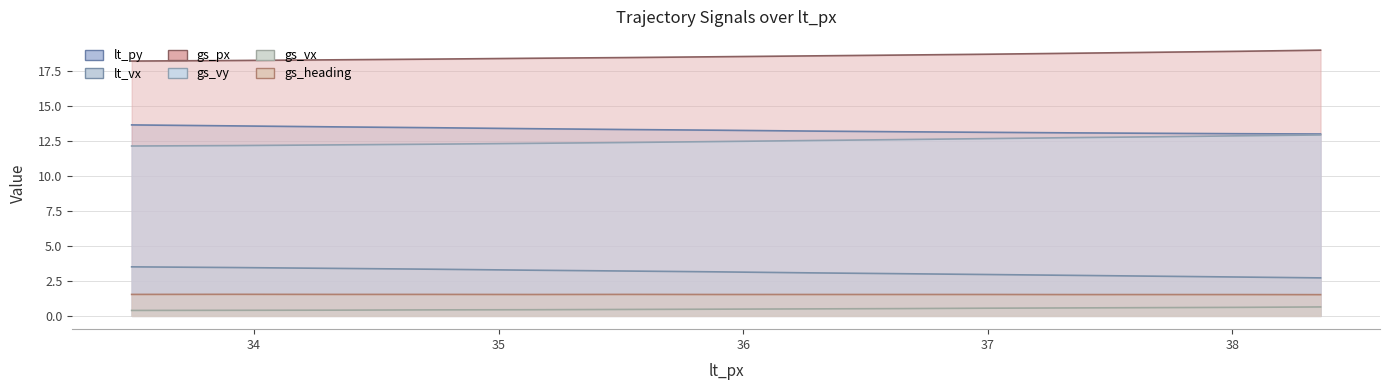

At which category does the chart reach its minimum across all series?

33.5